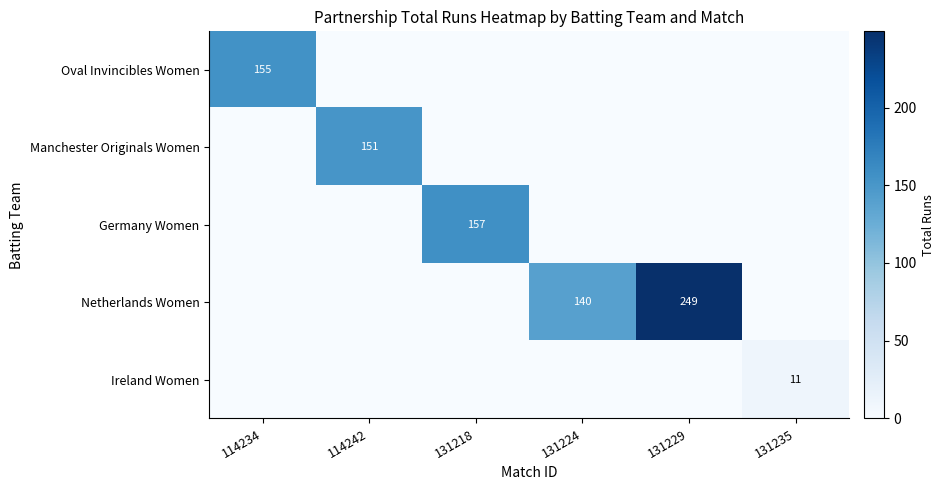

True or false: Oval Invincibles Women has a value of 155 at 114234.

True